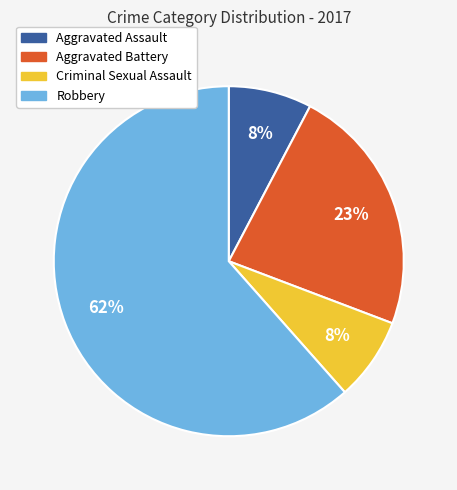

To the nearest percent, what is the average slice percentage?

25%